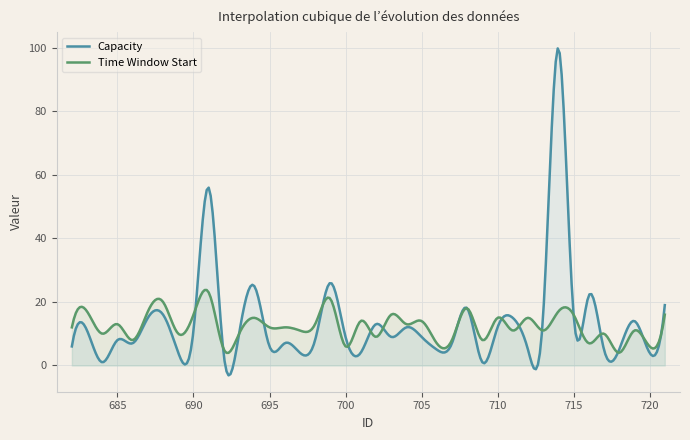

Reading left to right, transcribe all the data shown in this chart.

Capacity: 682=6	683=11	684=1	685=8	686=7	687=15	688=16	689=4	690=11	691=56	692=3	693=10	694=25	695=6	696=7	697=4	698=8	699=26	700=9	701=4	702=13	703=9	704=12	705=9	706=5	707=7	708=18	709=1	710=12	711=15	712=5	713=16	714=100	715=16	716=22	717=5	718=5	719=14	720=4	721=19
Time Window Start: 682=12	683=17	684=10	685=13	686=8	687=17	688=20	689=10	690=16	691=23	692=5	693=10	694=15	695=12	696=12	697=11	698=13	699=21	700=6	701=14	702=9	703=16	704=13	705=14	706=7	707=8	708=18	709=8	710=15	711=11	712=15	713=11	714=17	715=16	716=7	717=10	718=4	719=11	720=6	721=16